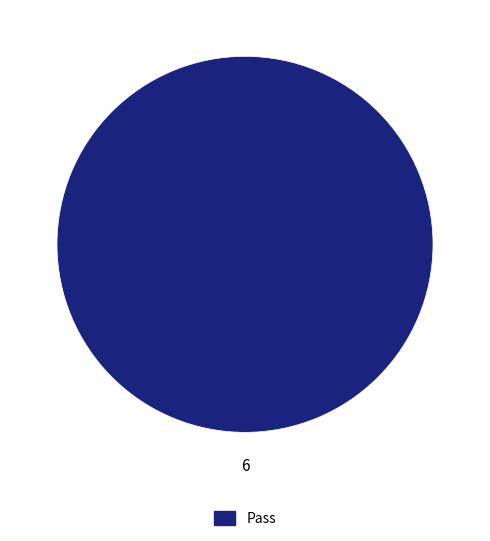

Is there a majority slice in this chart?

Yes